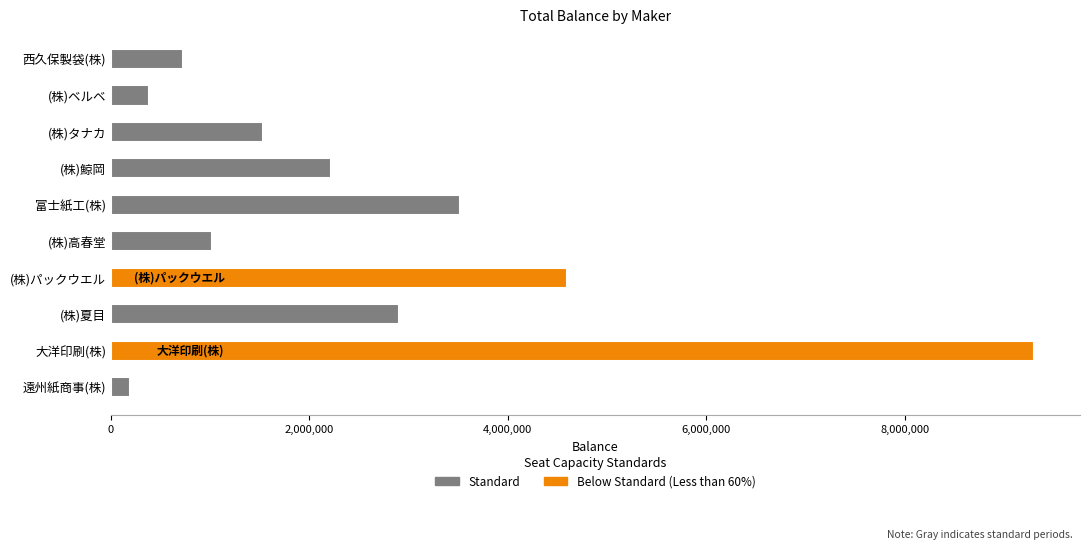

What is the difference between the values at (株)パックウエル and (株)鯨岡?

2377745